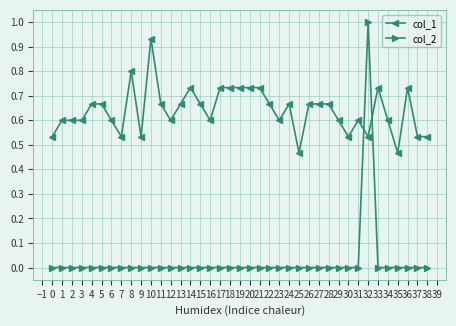

List the series in order of their peak value, lowest first.

col_1, col_2